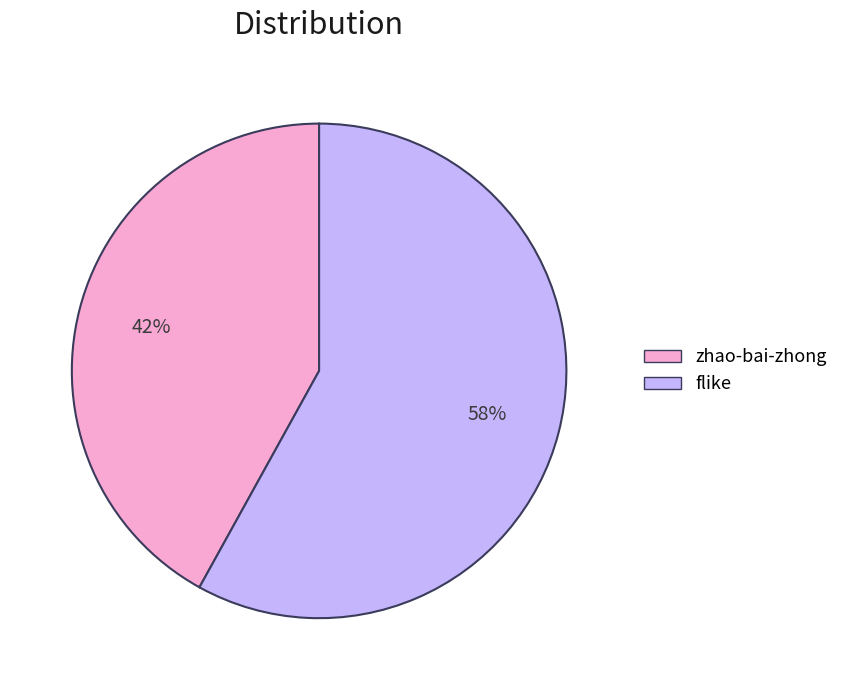

To the nearest percent, what portion does flike represent?

58%